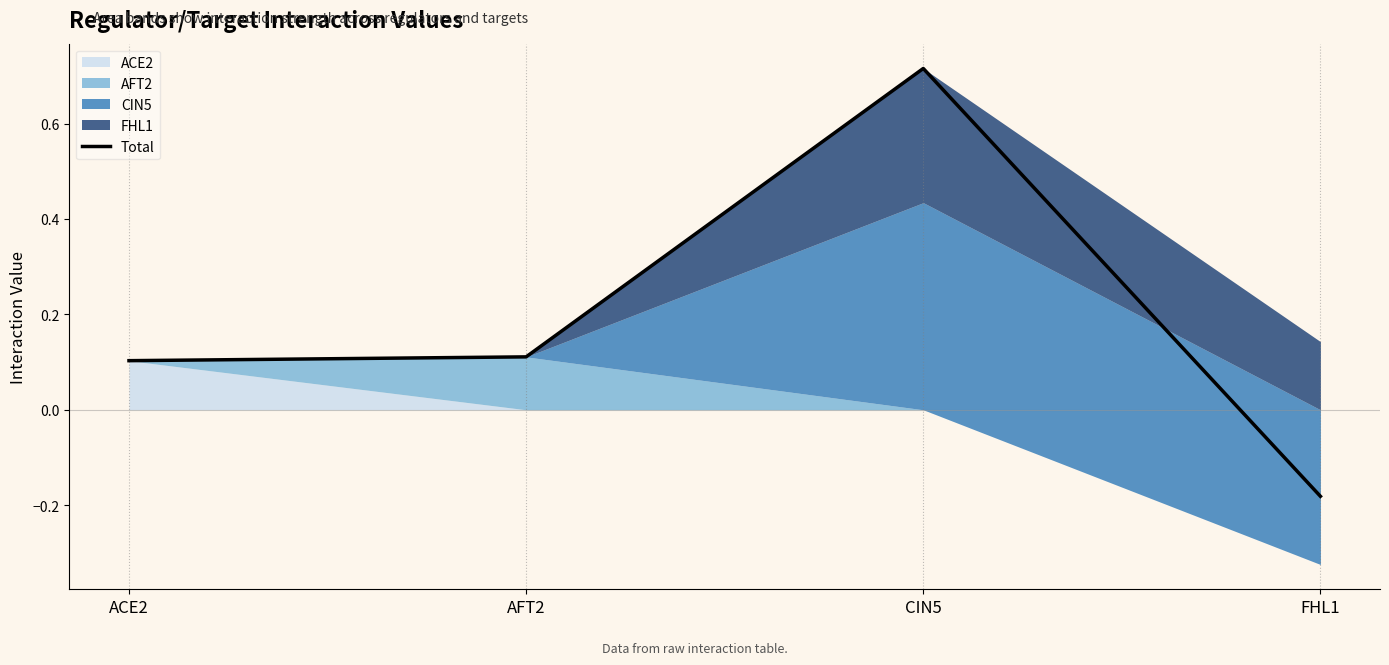

The chart shows a value of 0.1 at AFT2. True or false?

False